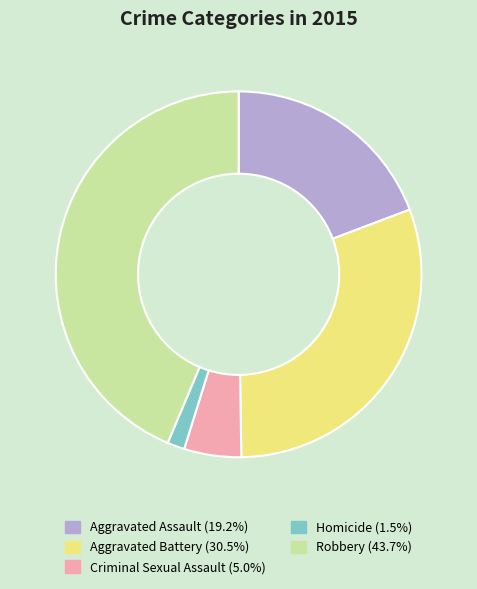

Rank the categories by value from highest to lowest.

Robbery, Aggravated Battery, Aggravated Assault, Criminal Sexual Assault, Homicide